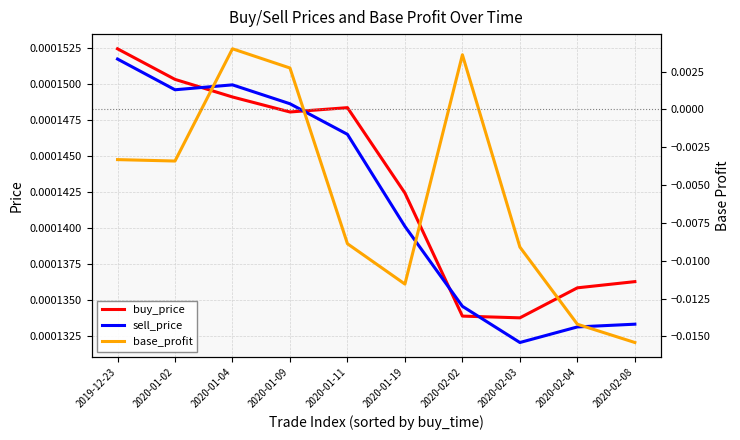

How many intersections are there between sell_price and buy_price?

4